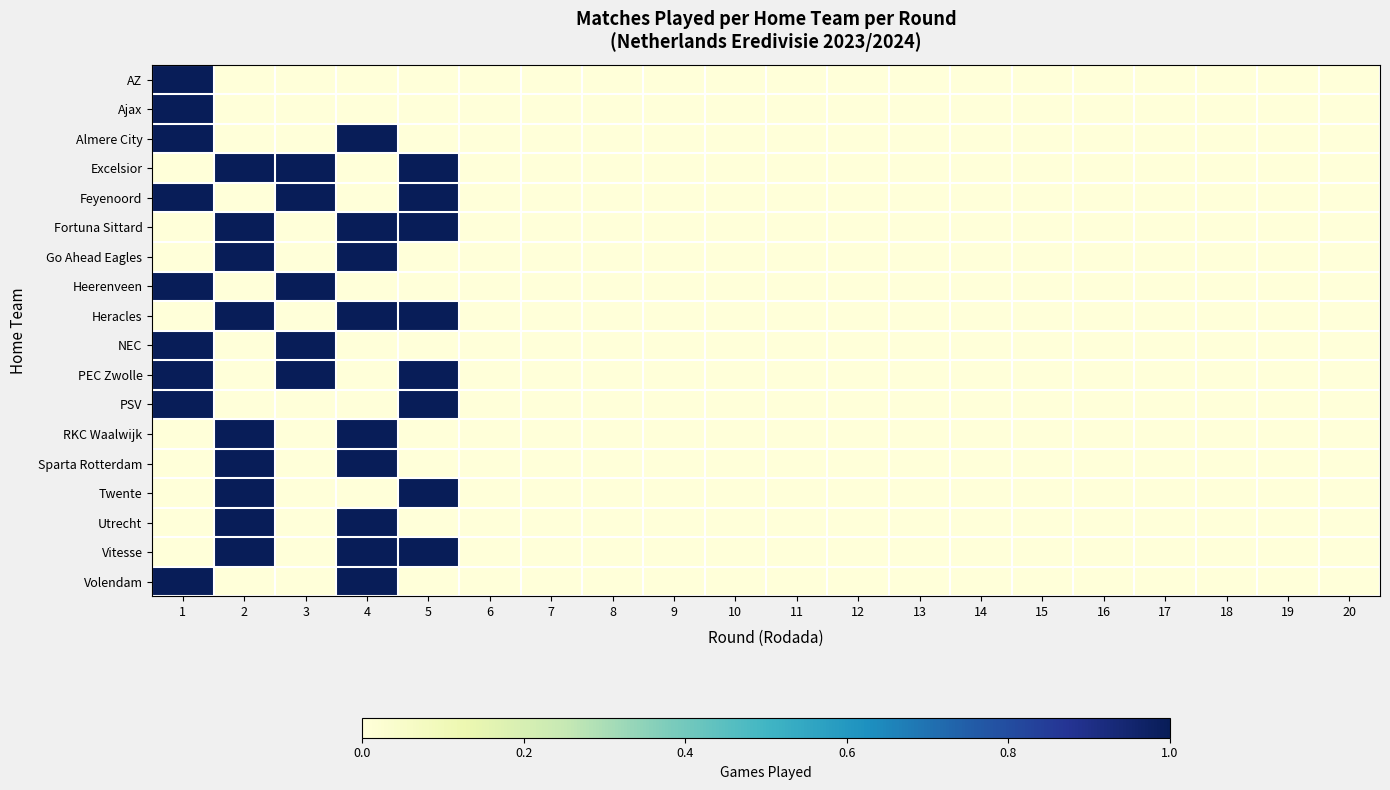

Which label corresponds to the largest value in the chart?

1